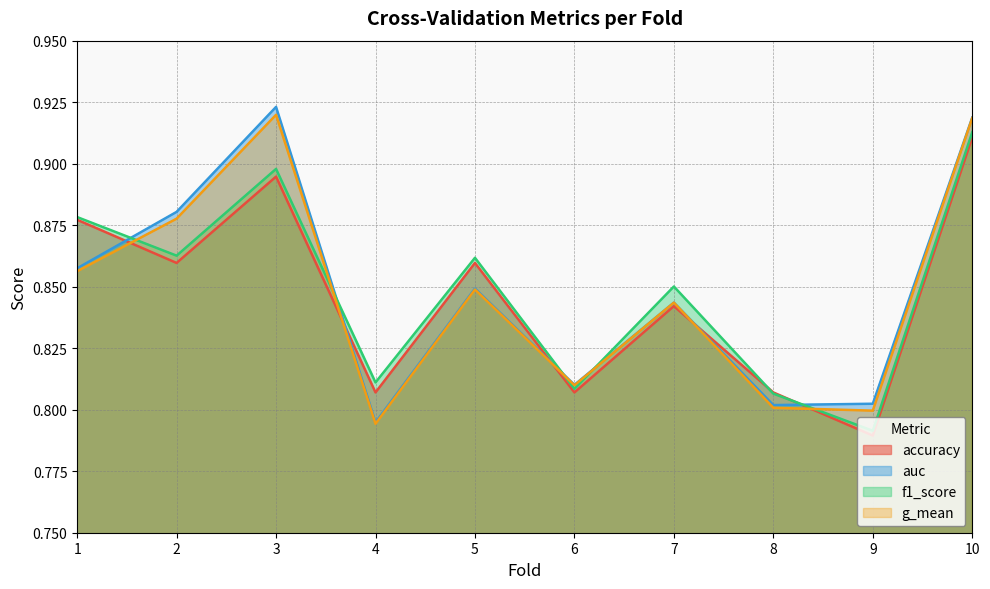

What is the greatest value displayed?

0.9